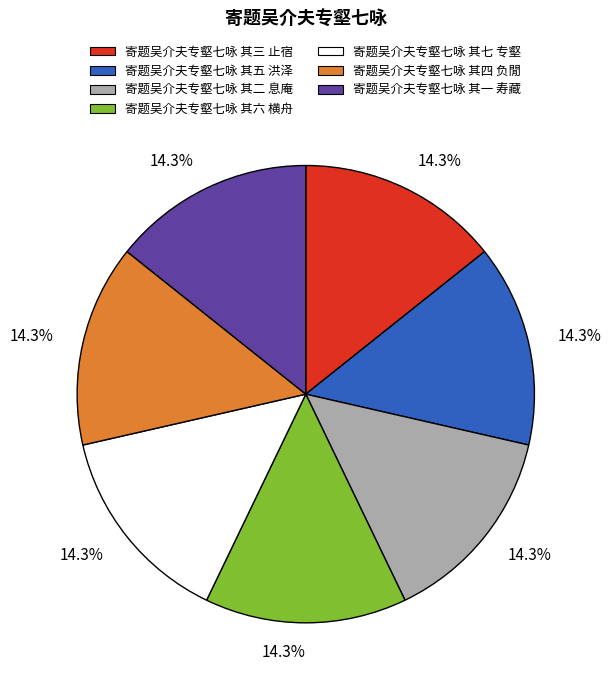

Is there any slice that represents more than half of the pie?

No